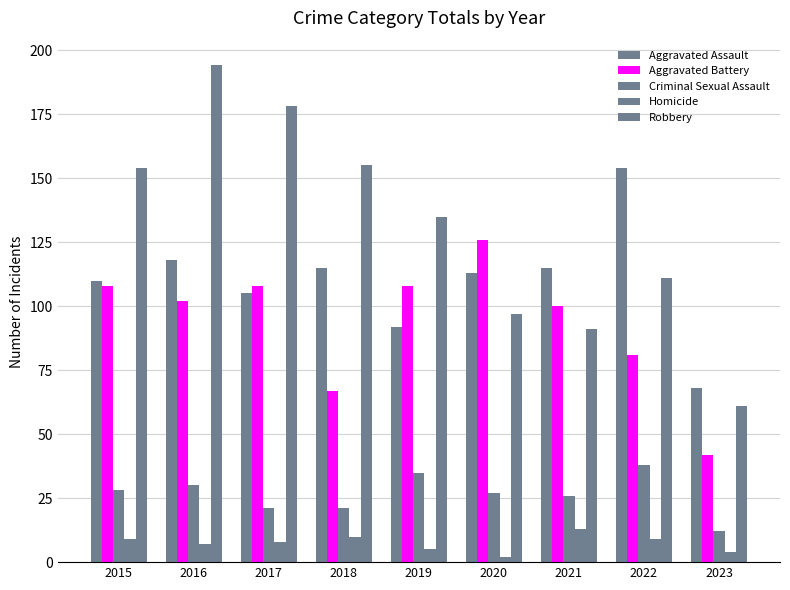

Reading right to left, extract all data points from this chart.

Aggravated Assault: 2023=68	2022=154	2021=115	2020=113	2019=92	2018=115	2017=105	2016=118	2015=110
Aggravated Battery: 2023=42	2022=81	2021=100	2020=126	2019=108	2018=67	2017=108	2016=102	2015=108
Criminal Sexual Assault: 2023=12	2022=38	2021=26	2020=27	2019=35	2018=21	2017=21	2016=30	2015=28
Homicide: 2023=4	2022=9	2021=13	2020=2	2019=5	2018=10	2017=8	2016=7	2015=9
Robbery: 2023=61	2022=111	2021=91	2020=97	2019=135	2018=155	2017=178	2016=194	2015=154